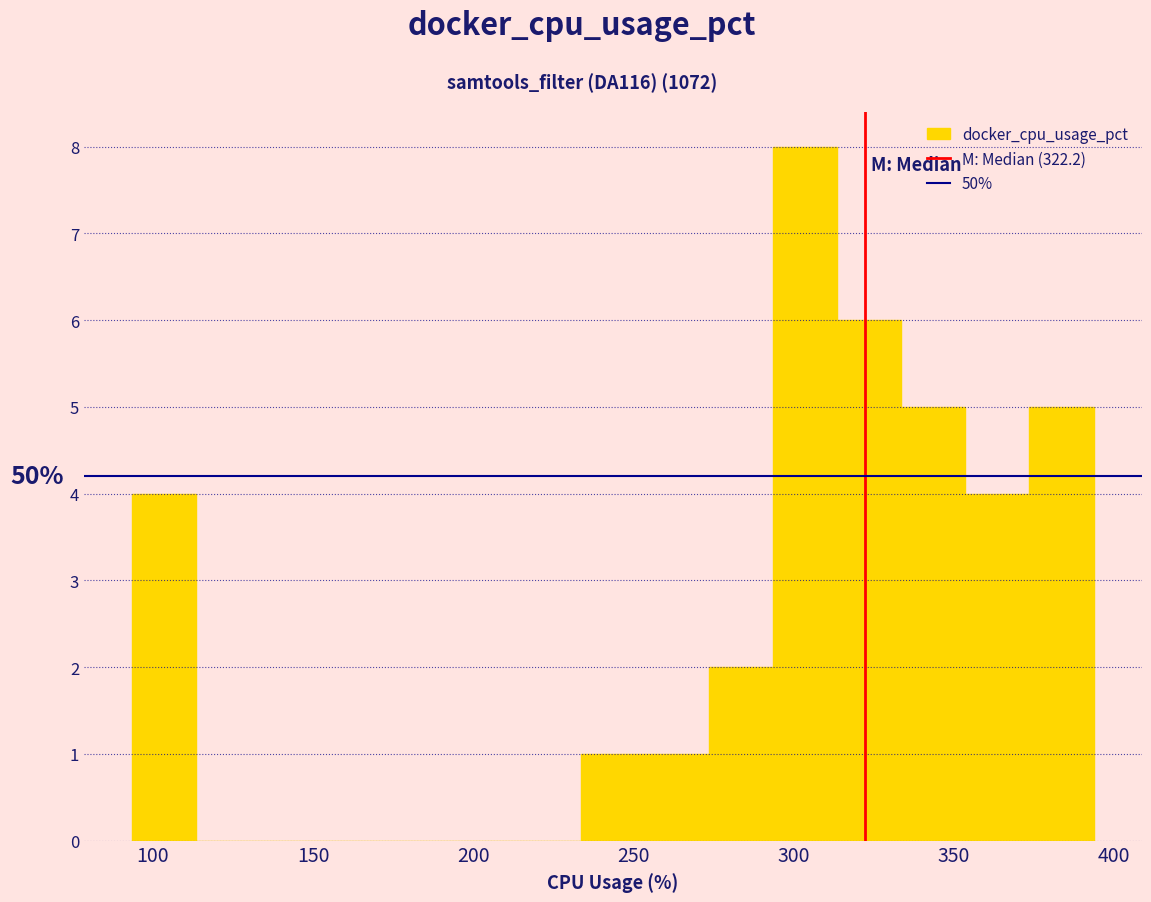

Read against the x-axis, roughly where is the centre of the tallest bar?

305